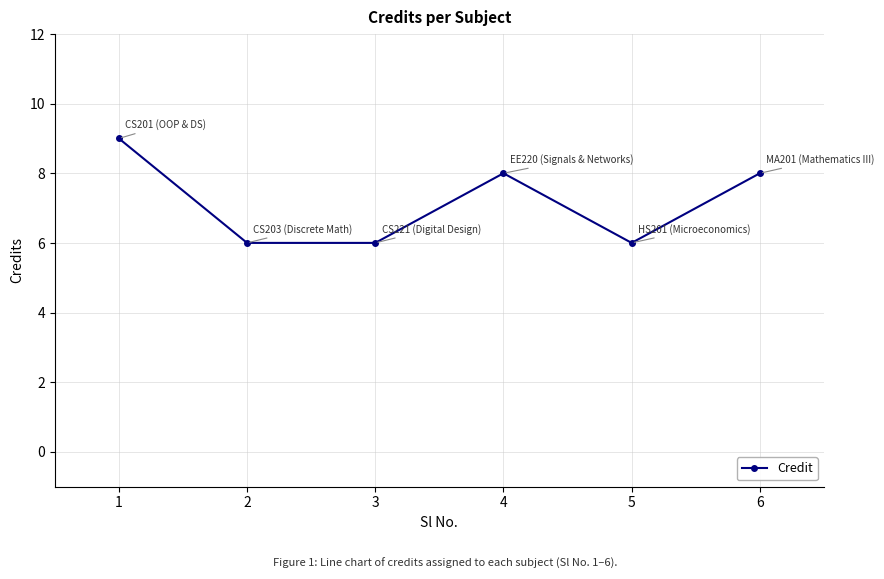

What is the change in value from 2 to 6?

+2